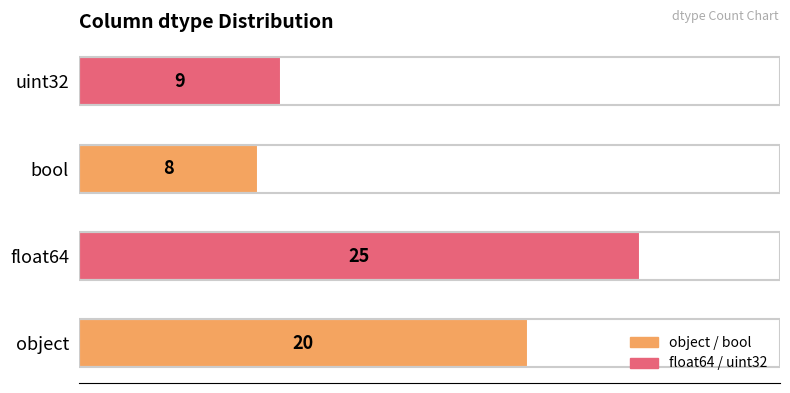

How many data points are less than 20?

2